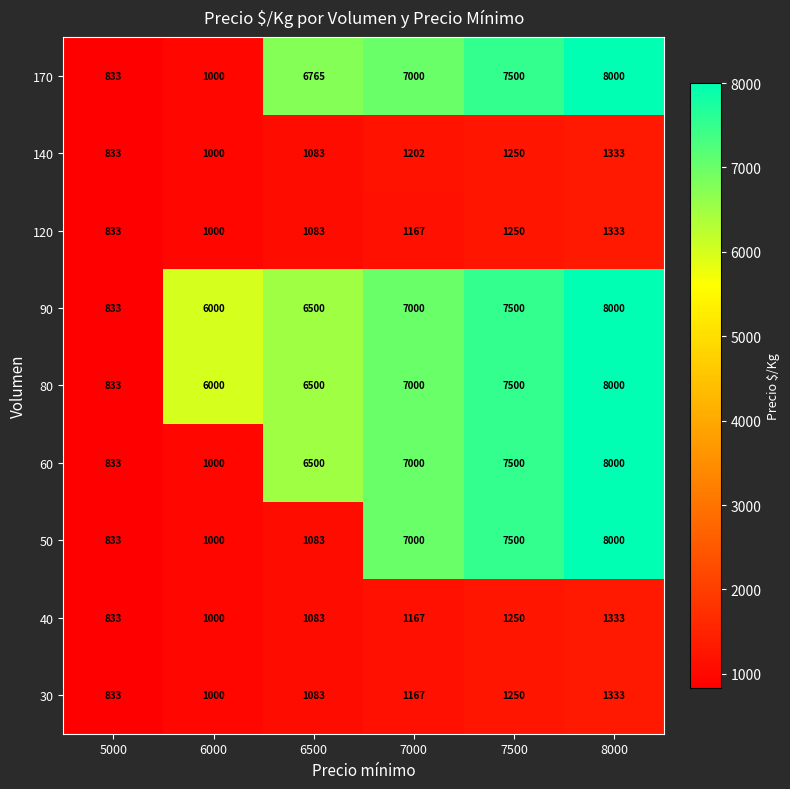

Read the 30 value at 7000.

1167